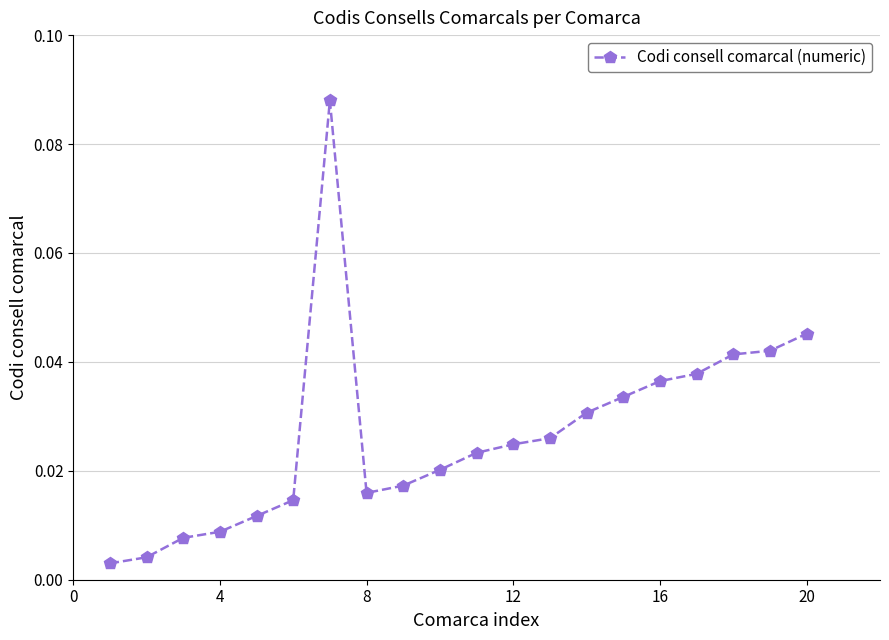

True or false: the data has more than 0 interior local peaks.

True